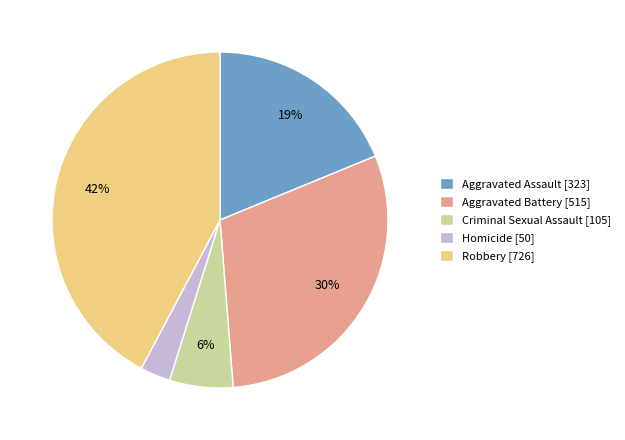

True or false: Criminal Sexual Assault accounts for 1% of the total.

False